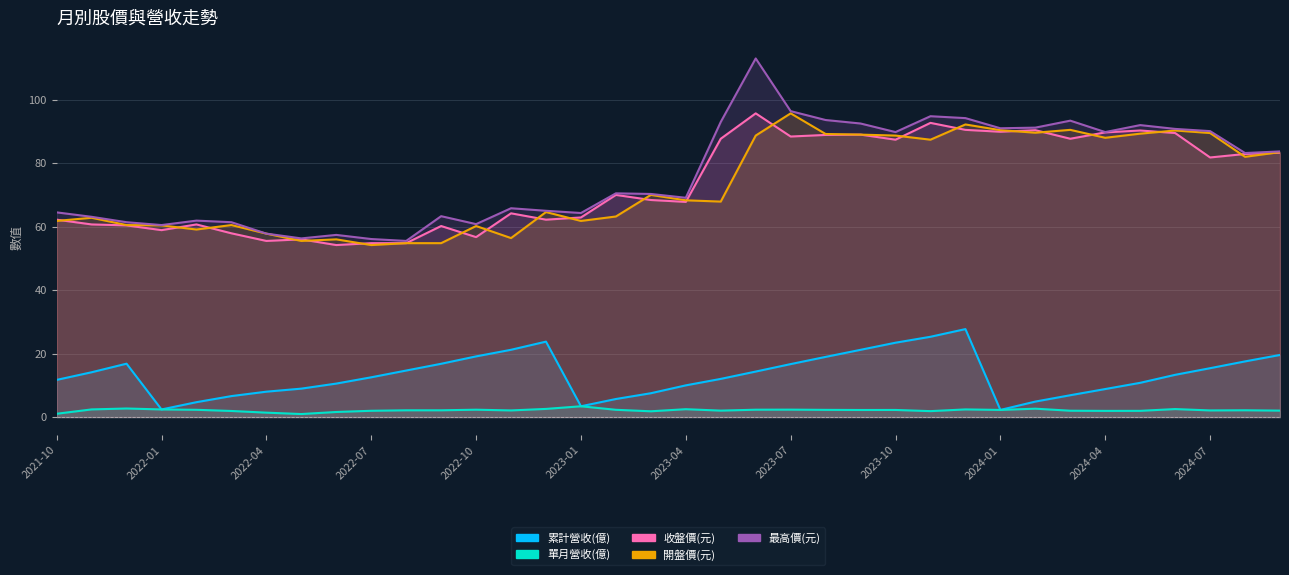

At which label is 累計營收(億) closest to 14?

2021-11